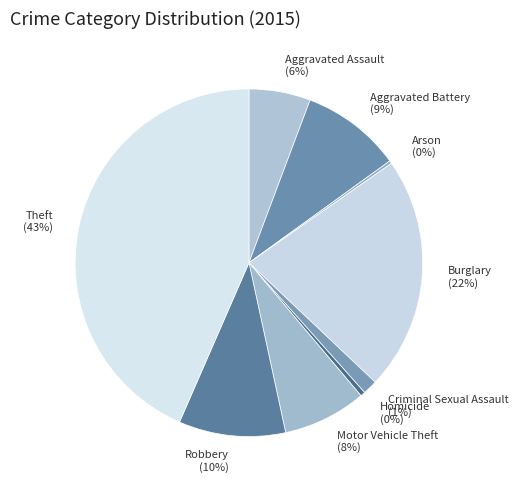

Does any single category account for the majority?

No